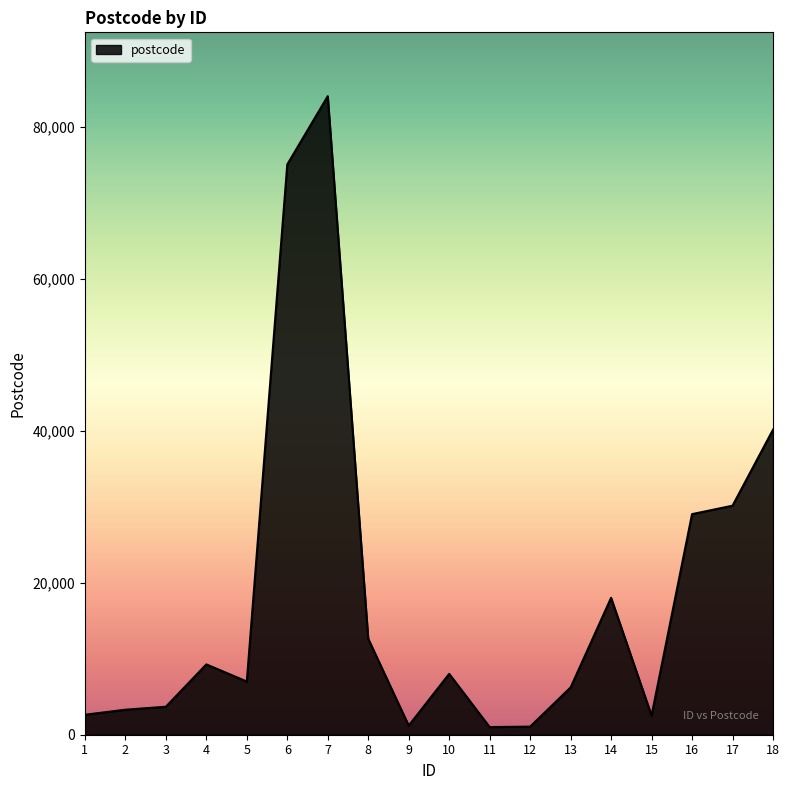

What is the greatest value displayed?

83990